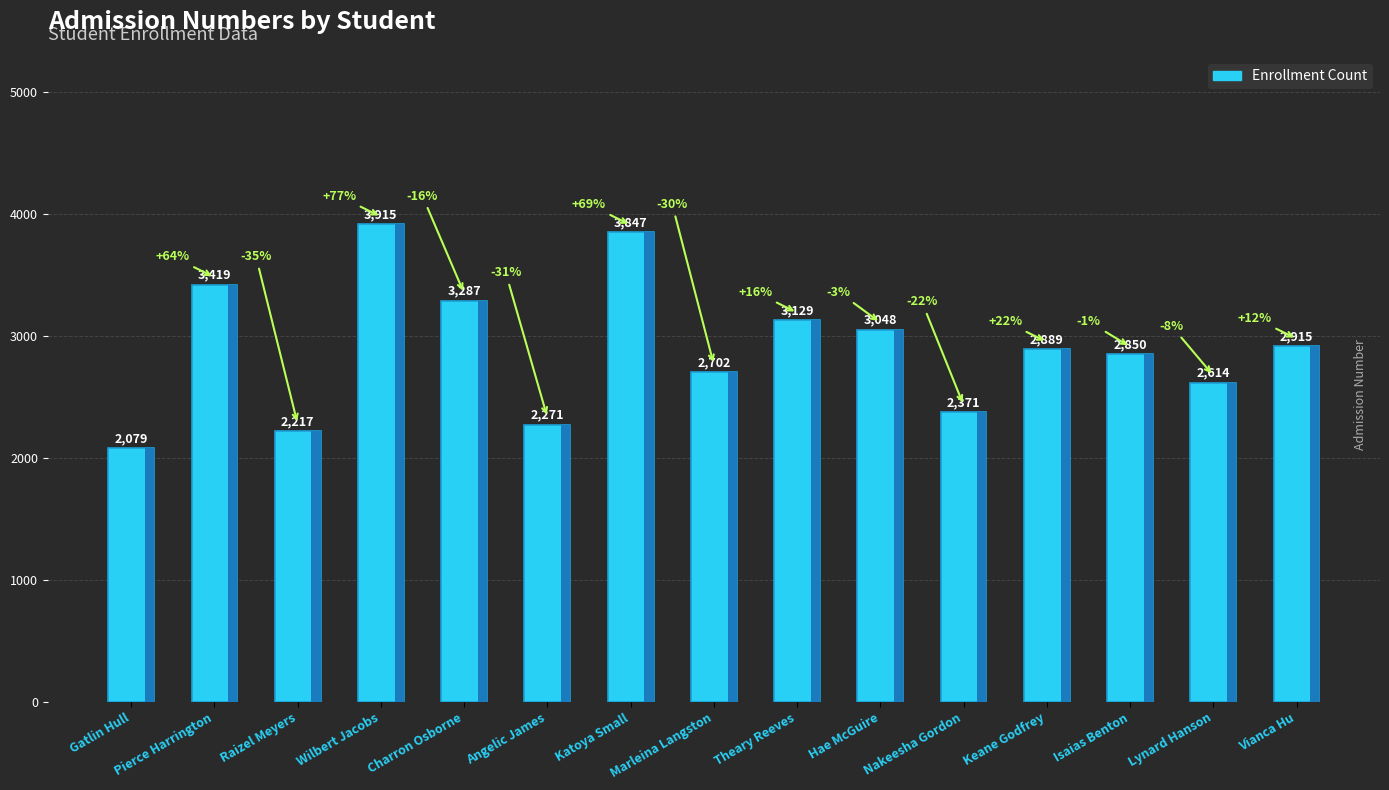

What is the difference between the maximum and minimum values?

1836